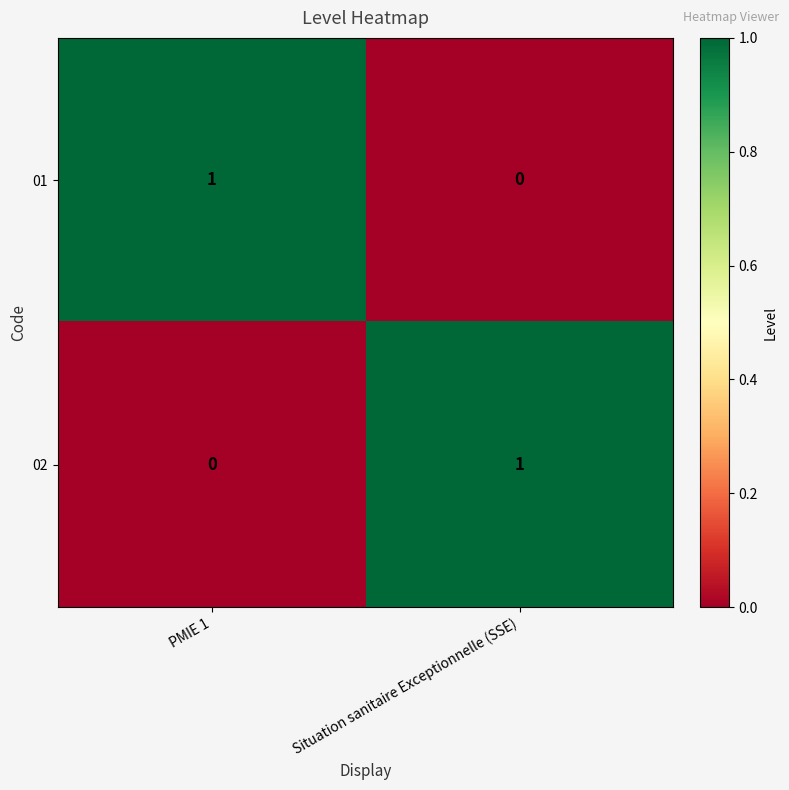

Rank the series at Situation sanitaire Exceptionnelle (SSE) from lowest to highest value.

01, 02